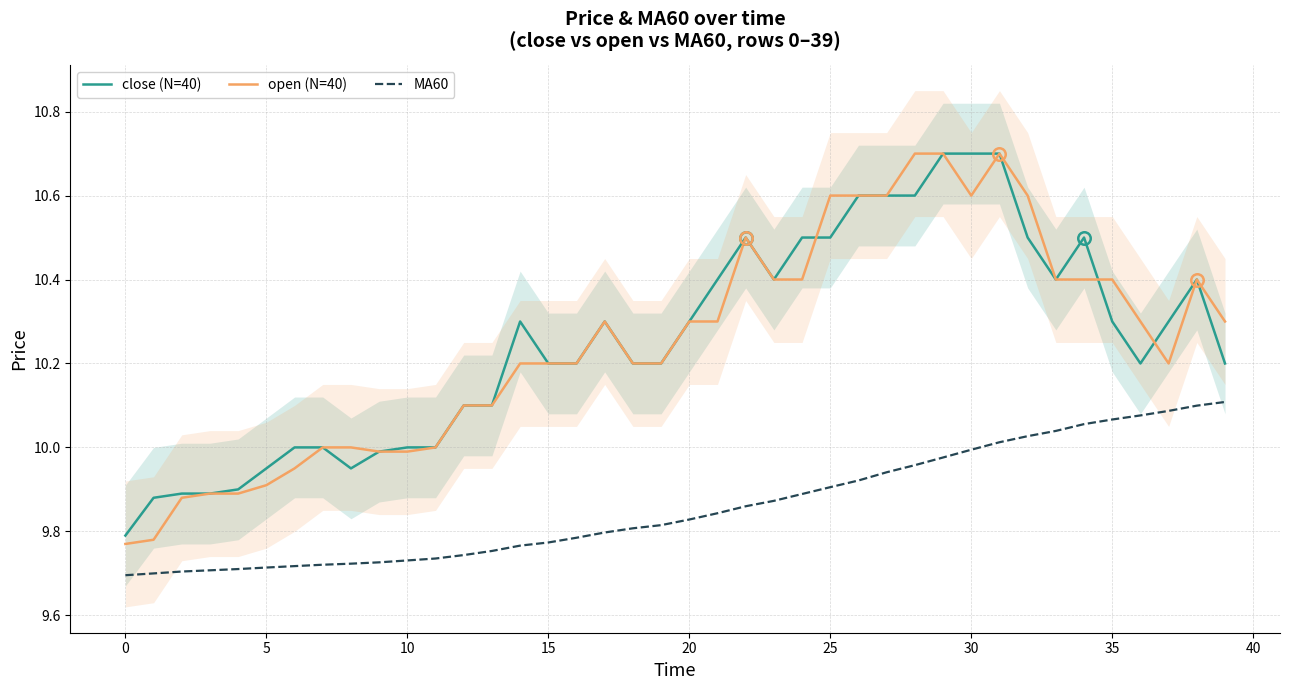

What value does the open (N=40) series have at 20?

10.3